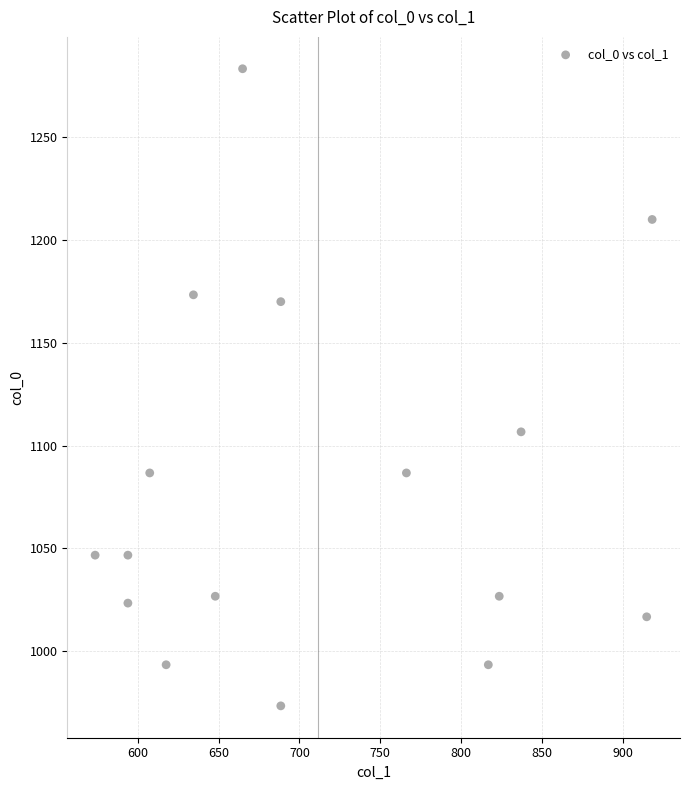

What is the range of Y values (max minus min)?

310.0